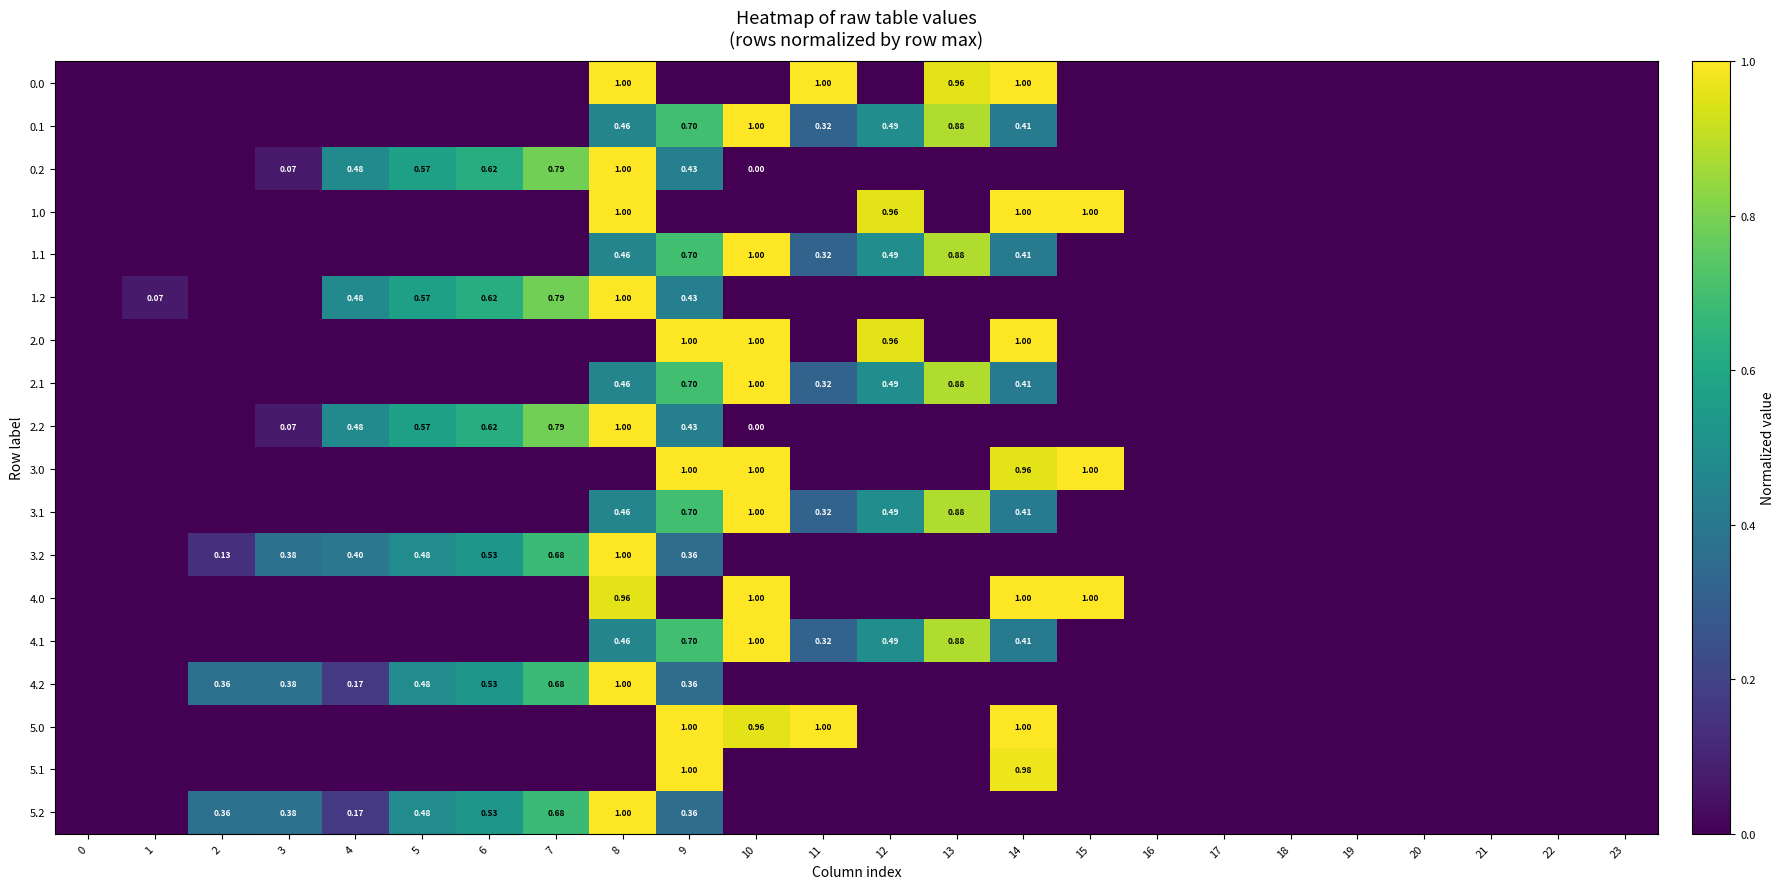

What is the total value across all series at 5?

3.2